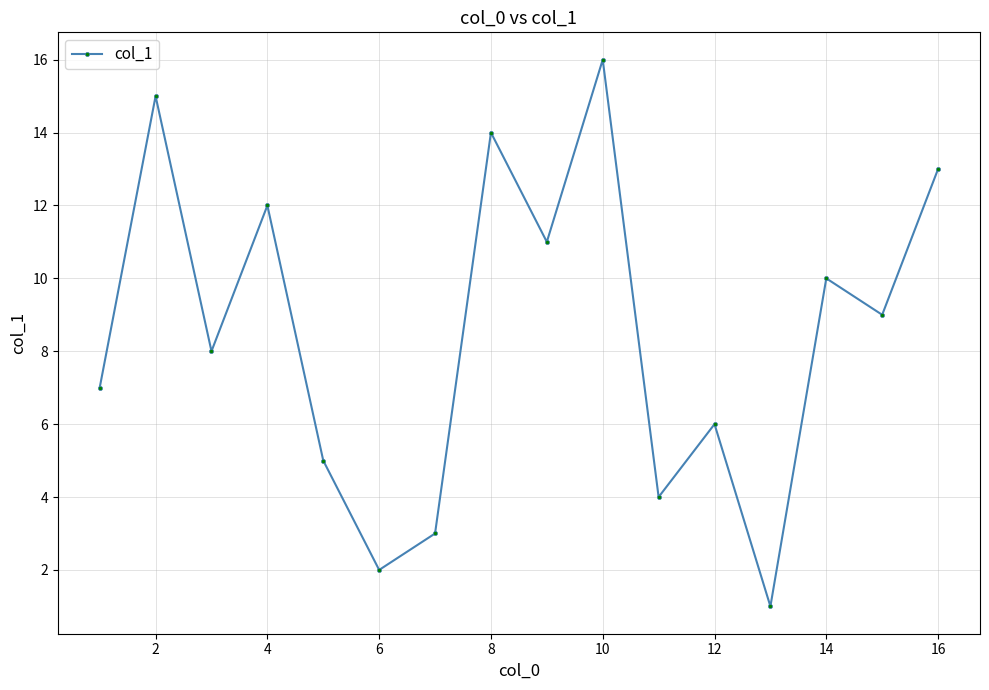

How many interior local valleys (lower than both neighbors) does the data have?

6